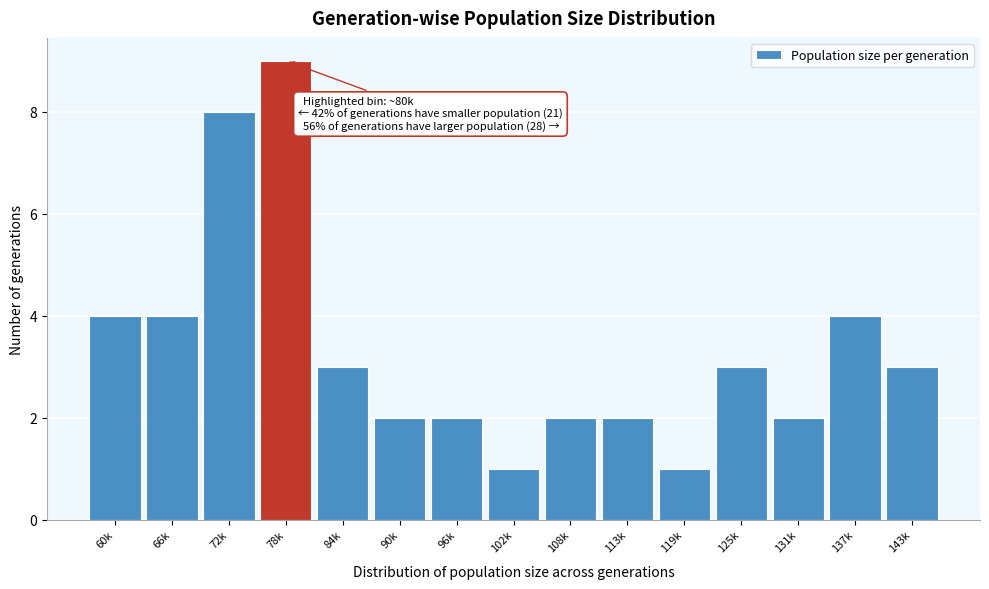

Reading left to right, list all the values displayed in this chart.

4	4	8	9	3	2	2	1	2	2	1	3	2	4	3